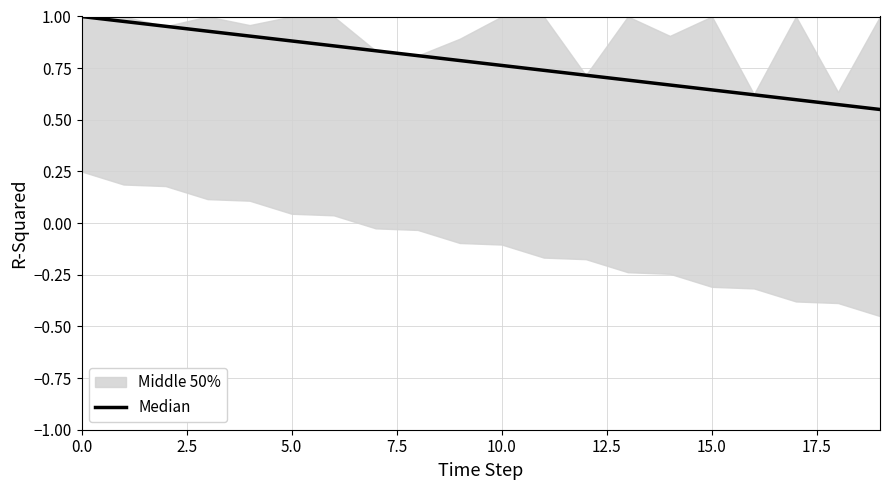

What is the average value?

0.8